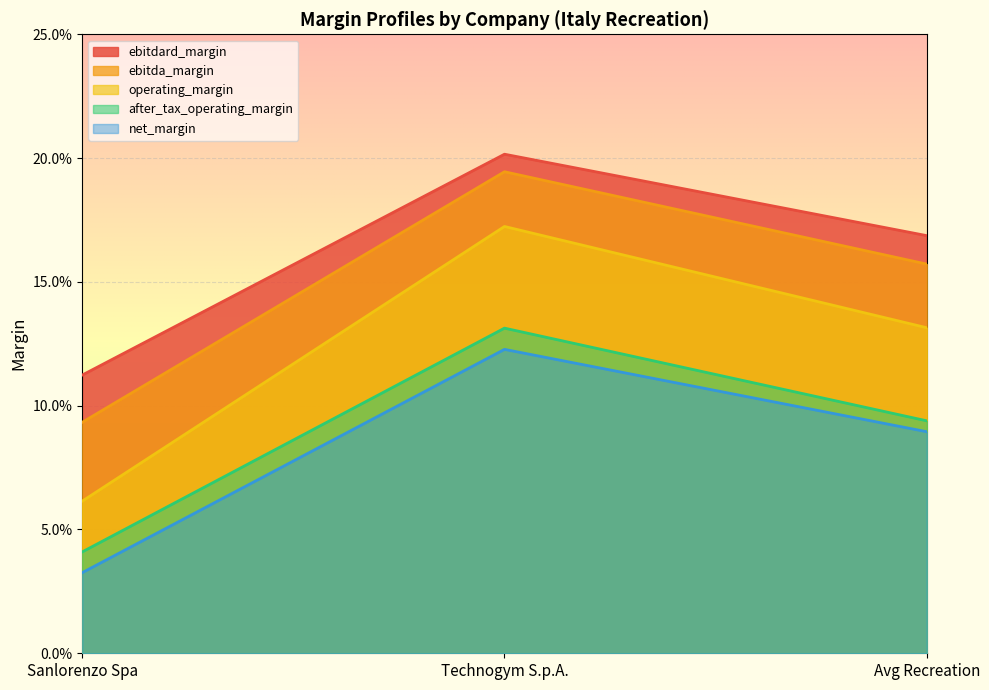

How many lines are shown in the chart?

5